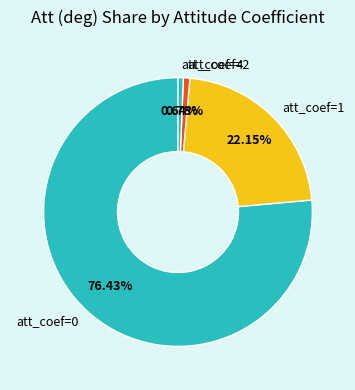

Do att_coef=4 and att_coef=1 together represent more than half of the pie?

No